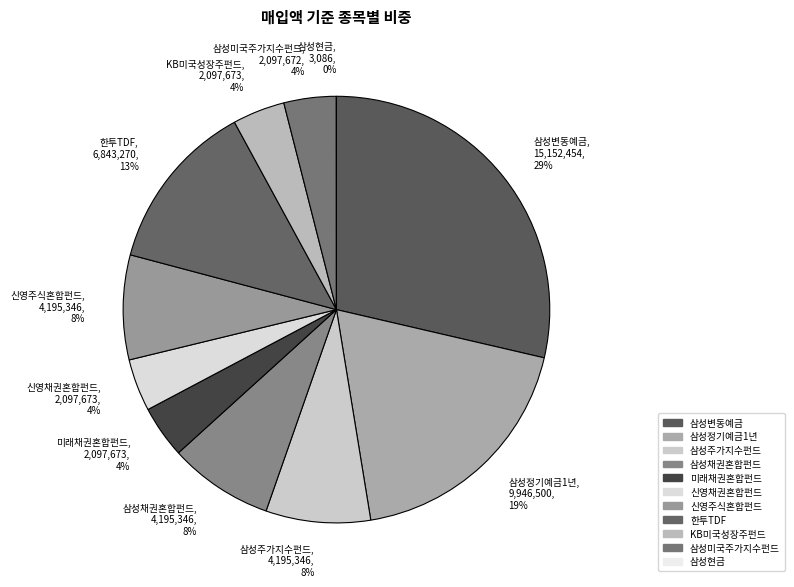

Is it true that 삼성채권혼합펀드, 4,195,346, 8% is 8% of the pie?

True